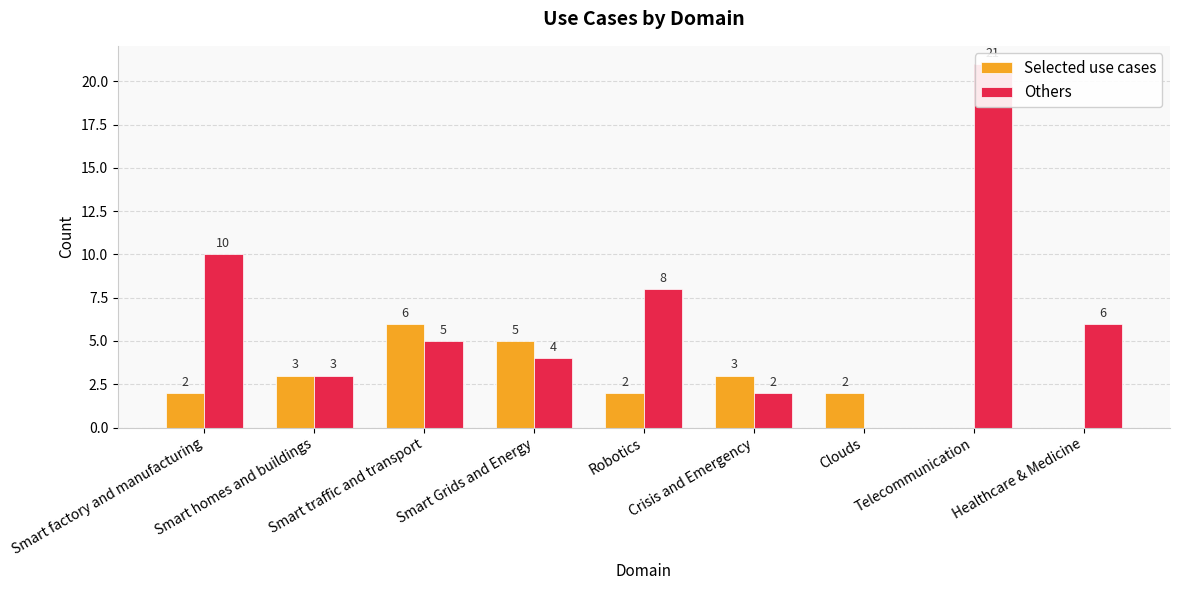

Between Clouds and Telecommunication, which series saw the biggest shift?

Others